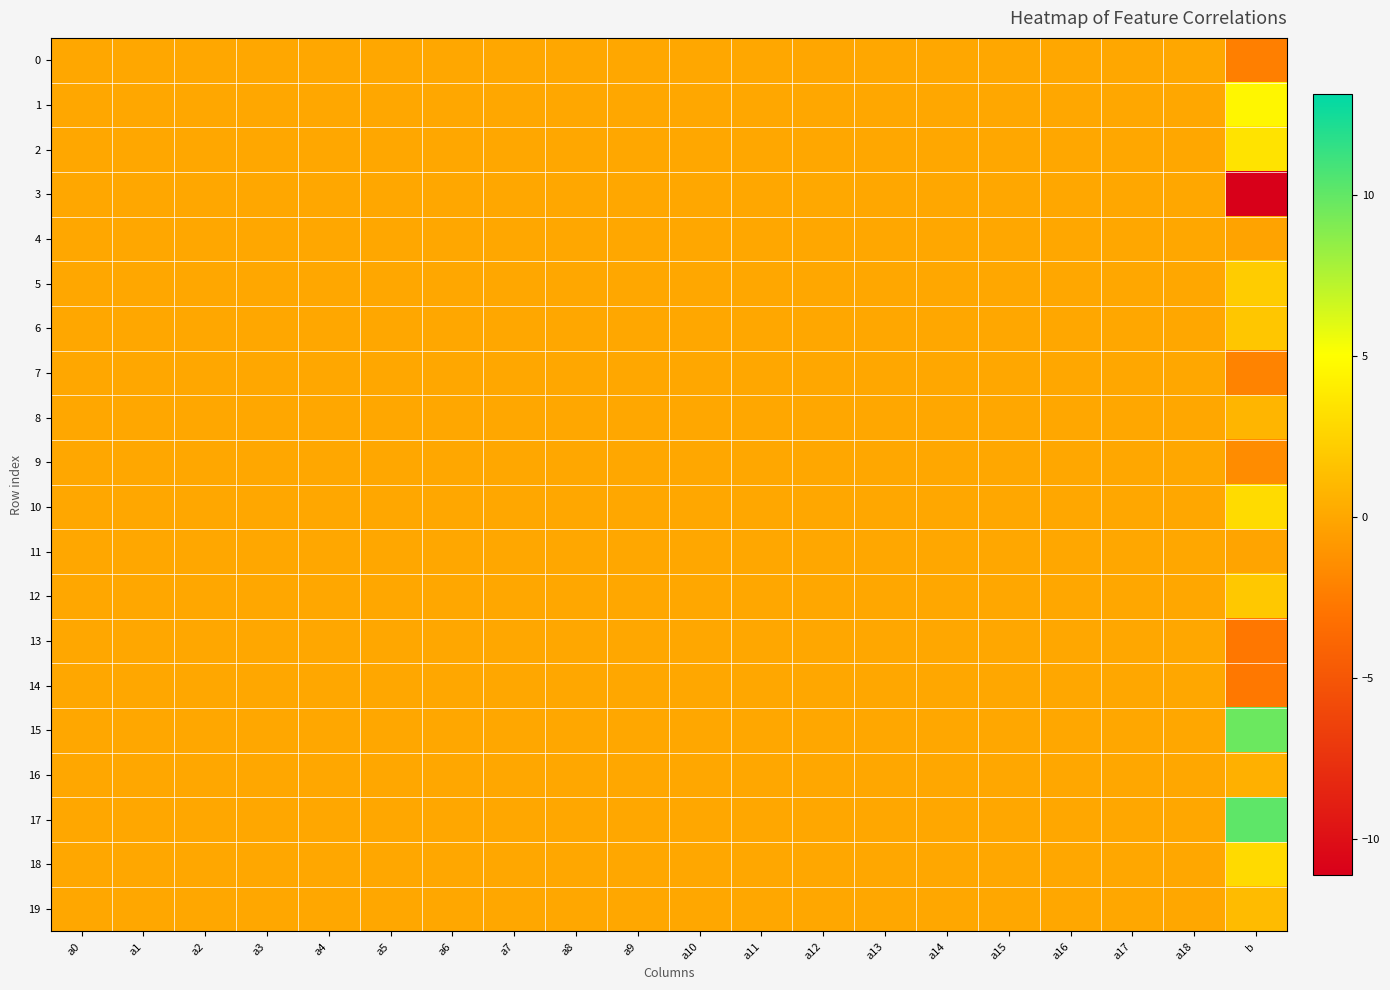

Reading left to right, transcribe all the data shown in this chart.

0: a0=-0.0	a1=0.0	a2=-0.0	a3=-0.0	a4=-0.0	a5=0.0	a6=-0.0	a7=0.0	a8=-0.0	a9=-0.0	a10=0.0	a11=0.0	a12=-0.1	a13=-0.0	a14=0.0	a15=-0.0	a16=-0.0	a17=-0.0	a18=0.0	b=-2.3
1: a0=0.0	a1=-0.0	a2=-0.0	a3=0.0	a4=0.0	a5=-0.0	a6=-0.0	a7=-0.0	a8=-0.0	a9=-0.0	a10=-0.0	a11=0.0	a12=-0.0	a13=0.0	a14=0.0	a15=0.0	a16=0.0	a17=0.0	a18=-0.0	b=4.5
2: a0=0.0	a1=-0.0	a2=0.0	a3=0.0	a4=-0.0	a5=0.0	a6=-0.0	a7=-0.0	a8=-0.0	a9=0.0	a10=-0.0	a11=-0.0	a12=-0.0	a13=-0.0	a14=-0.0	a15=0.0	a16=0.0	a17=0.0	a18=0.0	b=3.4
3: a0=0.0	a1=-0.0	a2=0.0	a3=0.0	a4=0.0	a5=-0.0	a6=-0.0	a7=-0.0	a8=-0.0	a9=0.0	a10=0.0	a11=0.0	a12=0.1	a13=0.0	a14=0.0	a15=-0.0	a16=0.0	a17=0.0	a18=-0.0	b=-11.1
4: a0=-0.0	a1=-0.0	a2=0.0	a3=0.0	a4=0.0	a5=-0.0	a6=-0.0	a7=-0.0	a8=-0.0	a9=-0.0	a10=0.0	a11=-0.0	a12=-0.0	a13=-0.0	a14=0.0	a15=-0.0	a16=0.0	a17=0.0	a18=0.0	b=-0.2
5: a0=-0.0	a1=0.0	a2=-0.0	a3=-0.0	a4=0.0	a5=0.0	a6=-0.0	a7=0.0	a8=0.0	a9=-0.0	a10=0.0	a11=0.0	a12=-0.0	a13=0.0	a14=0.0	a15=-0.0	a16=0.0	a17=-0.0	a18=-0.0	b=2.1
6: a0=0.0	a1=-0.0	a2=0.0	a3=0.0	a4=-0.0	a5=-0.0	a6=-0.0	a7=-0.0	a8=0.0	a9=0.0	a10=0.0	a11=-0.0	a12=-0.0	a13=-0.0	a14=-0.0	a15=0.0	a16=0.0	a17=0.0	a18=-0.0	b=1.8
7: a0=-0.0	a1=0.0	a2=-0.0	a3=-0.0	a4=-0.0	a5=0.0	a6=0.0	a7=0.0	a8=0.0	a9=-0.0	a10=-0.0	a11=-0.0	a12=0.0	a13=-0.0	a14=0.0	a15=-0.0	a16=-0.0	a17=-0.0	a18=0.0	b=-2.1
8: a0=-0.0	a1=-0.0	a2=-0.0	a3=0.0	a4=0.0	a5=-0.0	a6=-0.0	a7=-0.0	a8=-0.0	a9=-0.0	a10=-0.0	a11=0.0	a12=-0.0	a13=0.0	a14=0.0	a15=-0.0	a16=-0.0	a17=-0.0	a18=-0.0	b=0.8
9: a0=0.0	a1=0.0	a2=-0.0	a3=0.0	a4=-0.0	a5=-0.0	a6=0.0	a7=0.0	a8=0.0	a9=0.0	a10=0.0	a11=-0.0	a12=0.0	a13=-0.0	a14=-0.0	a15=0.0	a16=0.0	a17=0.0	a18=0.0	b=-1.5
10: a0=-0.0	a1=0.0	a2=-0.0	a3=-0.0	a4=0.0	a5=0.0	a6=-0.0	a7=0.0	a8=0.0	a9=-0.0	a10=-0.0	a11=0.0	a12=-0.0	a13=-0.0	a14=-0.0	a15=-0.0	a16=-0.0	a17=-0.0	a18=-0.0	b=2.9
11: a0=0.0	a1=-0.0	a2=0.0	a3=-0.0	a4=-0.0	a5=0.0	a6=0.0	a7=-0.0	a8=0.0	a9=0.0	a10=0.0	a11=-0.0	a12=0.0	a13=-0.0	a14=-0.0	a15=0.0	a16=0.0	a17=-0.0	a18=-0.0	b=-0.1
12: a0=-0.0	a1=-0.0	a2=0.0	a3=0.0	a4=-0.0	a5=-0.0	a6=0.0	a7=0.0	a8=0.0	a9=-0.0	a10=-0.0	a11=0.0	a12=0.0	a13=0.0	a14=0.0	a15=-0.0	a16=-0.0	a17=0.0	a18=0.0	b=1.9
13: a0=0.0	a1=-0.0	a2=0.0	a3=0.0	a4=-0.0	a5=-0.0	a6=0.0	a7=-0.0	a8=-0.0	a9=0.0	a10=-0.0	a11=-0.0	a12=-0.0	a13=-0.0	a14=-0.0	a15=-0.0	a16=0.0	a17=0.0	a18=0.0	b=-2.7
14: a0=0.0	a1=0.0	a2=0.0	a3=-0.0	a4=-0.0	a5=-0.0	a6=0.0	a7=0.0	a8=-0.0	a9=-0.0	a10=-0.0	a11=-0.0	a12=0.0	a13=0.0	a14=-0.0	a15=0.0	a16=-0.0	a17=-0.0	a18=0.0	b=-2.7
15: a0=0.0	a1=0.0	a2=-0.0	a3=-0.0	a4=-0.0	a5=0.0	a6=0.0	a7=0.0	a8=0.0	a9=-0.0	a10=0.0	a11=0.0	a12=0.0	a13=-0.0	a14=-0.0	a15=0.0	a16=0.0	a17=-0.0	a18=0.0	b=9.7
16: a0=0.0	a1=0.0	a2=0.0	a3=-0.0	a4=0.0	a5=-0.0	a6=-0.0	a7=0.0	a8=-0.0	a9=-0.0	a10=0.0	a11=0.0	a12=-0.0	a13=-0.0	a14=0.0	a15=0.0	a16=0.0	a17=0.0	a18=-0.0	b=0.5
17: a0=0.0	a1=0.0	a2=-0.0	a3=0.0	a4=0.0	a5=0.0	a6=0.0	a7=0.0	a8=0.0	a9=-0.0	a10=-0.0	a11=0.0	a12=-0.0	a13=0.0	a14=-0.0	a15=0.0	a16=-0.0	a17=0.0	a18=-0.0	b=10.1
18: a0=-0.0	a1=0.0	a2=-0.0	a3=-0.0	a4=-0.0	a5=0.0	a6=0.0	a7=0.0	a8=-0.0	a9=-0.0	a10=0.0	a11=0.0	a12=-0.0	a13=0.0	a14=0.0	a15=0.0	a16=-0.0	a17=-0.0	a18=-0.0	b=2.9
19: a0=0.0	a1=-0.0	a2=0.0	a3=0.0	a4=0.0	a5=-0.0	a6=-0.0	a7=-0.0	a8=0.0	a9=0.0	a10=0.0	a11=-0.0	a12=0.0	a13=0.0	a14=0.0	a15=0.0	a16=0.0	a17=0.0	a18=-0.0	b=1.2